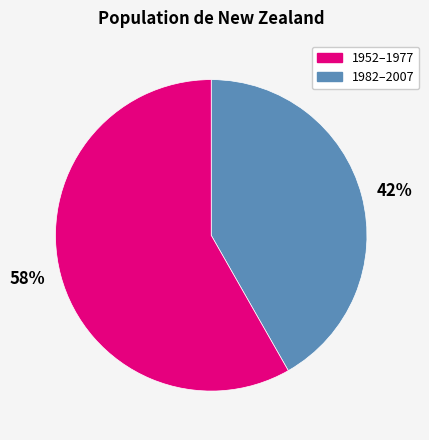

Combined, do 58% and 42% account for over 50%?

Yes